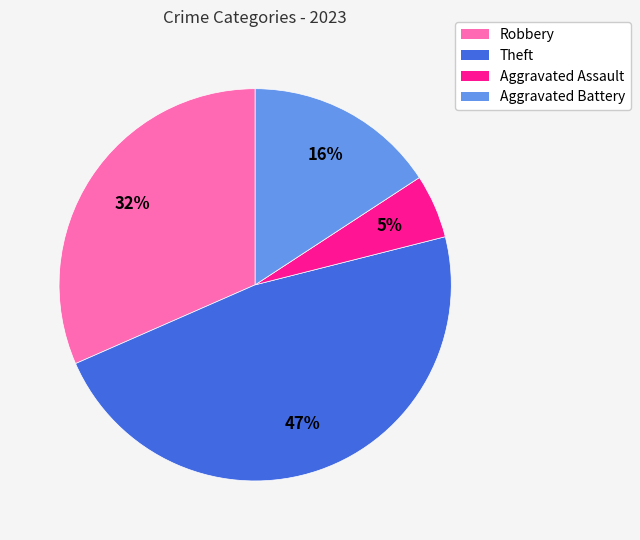

What is the smallest slice in the pie chart?

Aggravated Assault